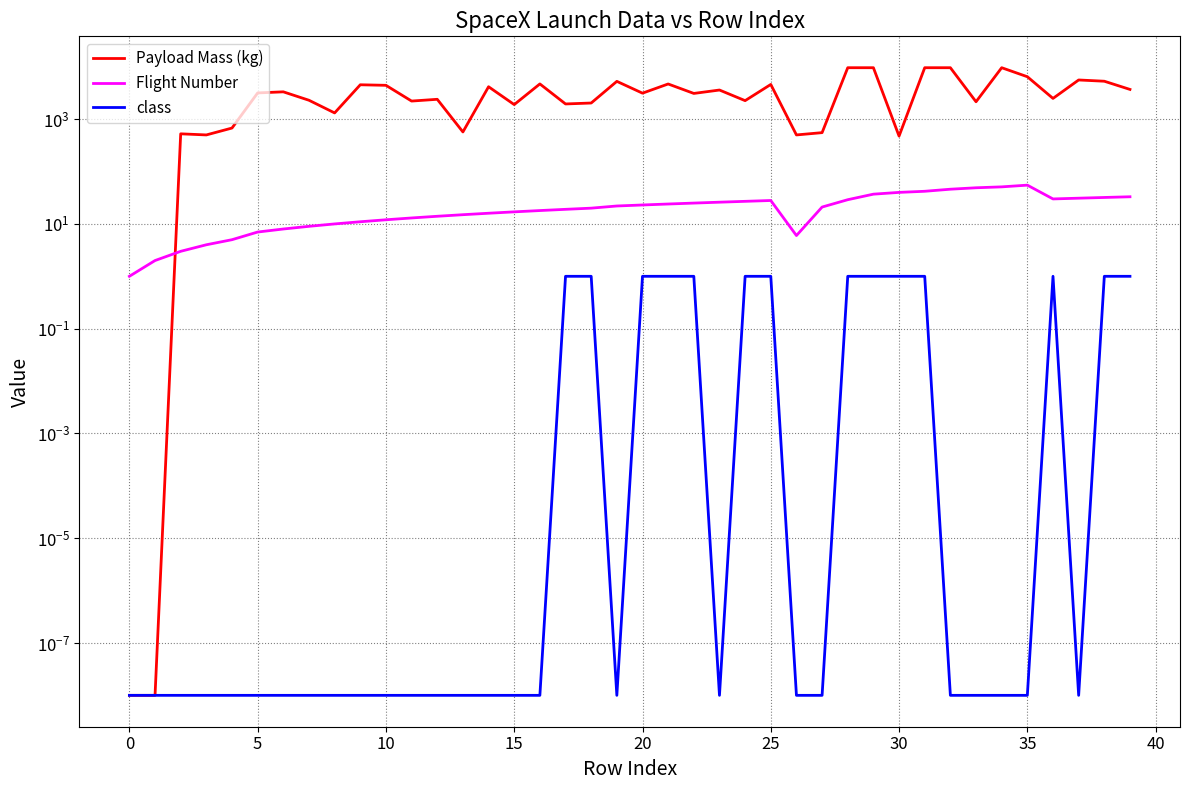

Does the chart display data point markers on the line(s)?

No